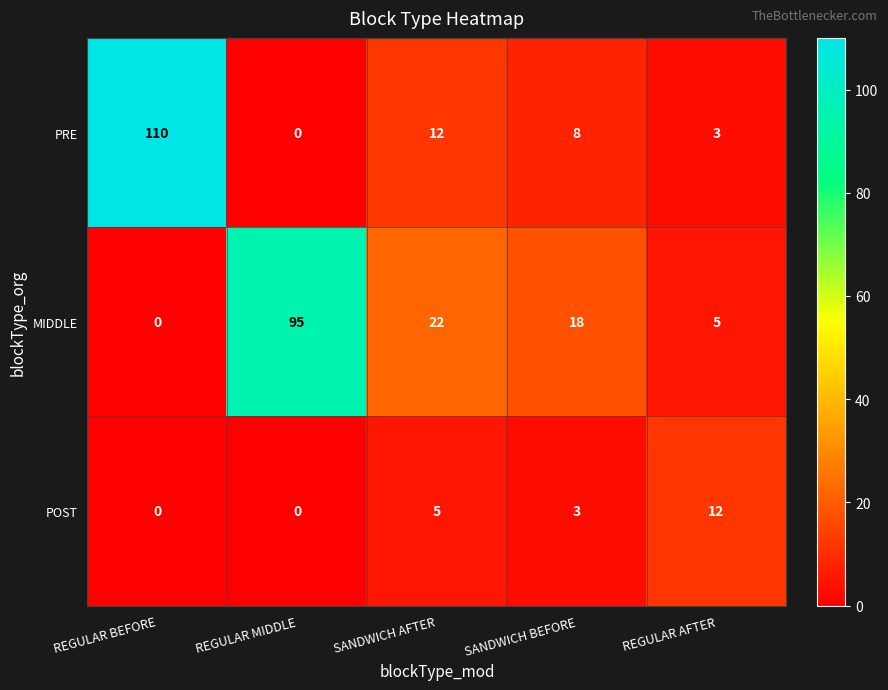

What is the total value across all series at REGULAR MIDDLE?

95